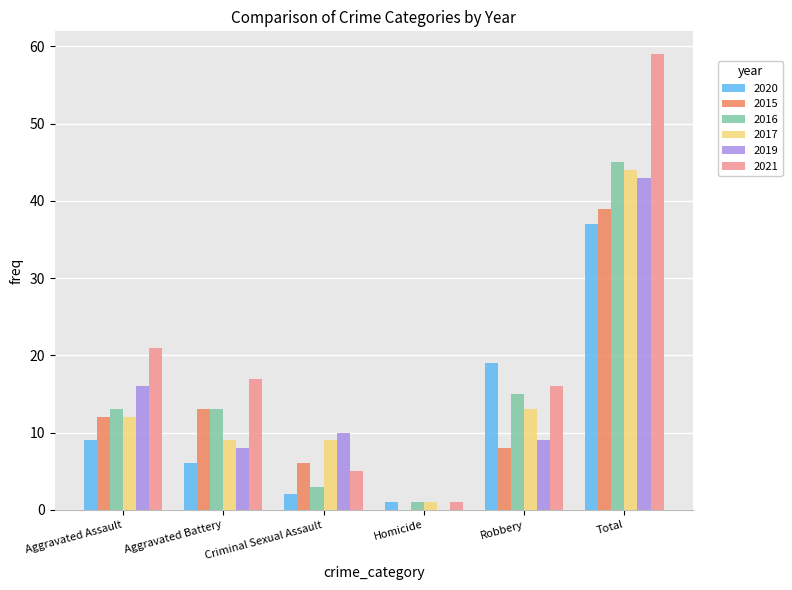

What is the sum of all 2017 values?

88